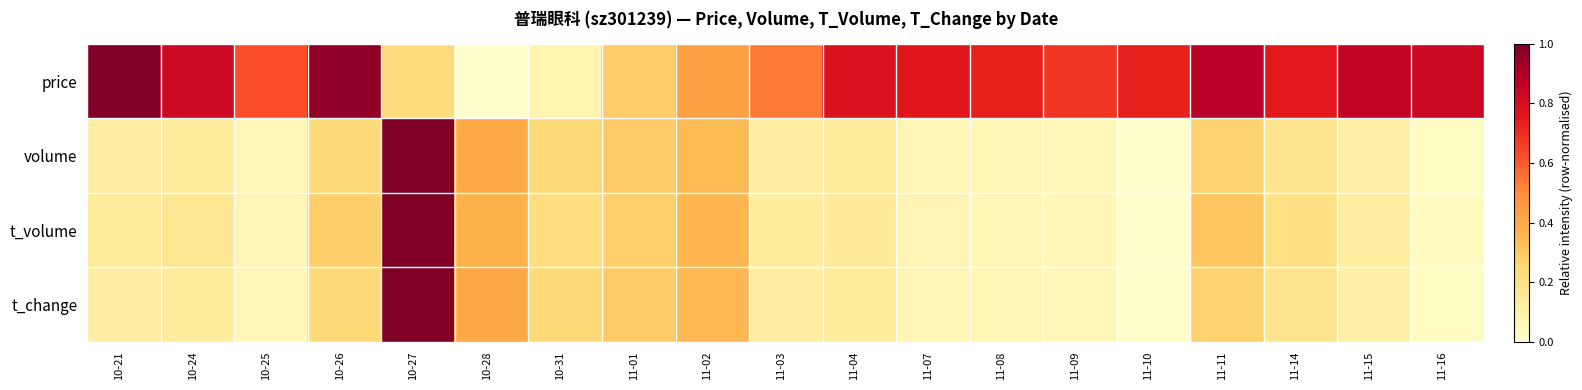

Reading left to right, what are all the values shown in this chart?

price: 10-21=1.0	10-24=0.8	10-25=0.6	10-26=1.0	10-27=0.2	10-28=0.0	10-31=0.1	11-01=0.3	11-02=0.4	11-03=0.5	11-04=0.8	11-07=0.8	11-08=0.7	11-09=0.7	11-10=0.7	11-11=0.9	11-14=0.8	11-15=0.9	11-16=0.8
volume: 10-21=0.1	10-24=0.1	10-25=0.1	10-26=0.2	10-27=1.0	10-28=0.4	10-31=0.2	11-01=0.3	11-02=0.4	11-03=0.1	11-04=0.1	11-07=0.1	11-08=0.1	11-09=0.1	11-10=0.0	11-11=0.3	11-14=0.2	11-15=0.1	11-16=0.0
t_volume: 10-21=0.1	10-24=0.2	10-25=0.1	10-26=0.3	10-27=1.0	10-28=0.4	10-31=0.2	11-01=0.3	11-02=0.4	11-03=0.1	11-04=0.1	11-07=0.1	11-08=0.1	11-09=0.1	11-10=0.0	11-11=0.3	11-14=0.2	11-15=0.1	11-16=0.0
t_change: 10-21=0.1	10-24=0.1	10-25=0.1	10-26=0.2	10-27=1.0	10-28=0.4	10-31=0.2	11-01=0.3	11-02=0.4	11-03=0.1	11-04=0.1	11-07=0.1	11-08=0.1	11-09=0.1	11-10=0.0	11-11=0.3	11-14=0.2	11-15=0.1	11-16=0.0